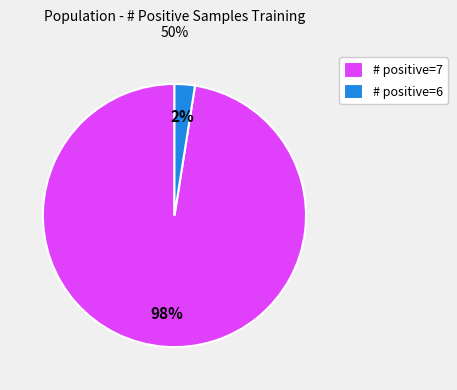

To the nearest percent, what is the average slice percentage?

50%